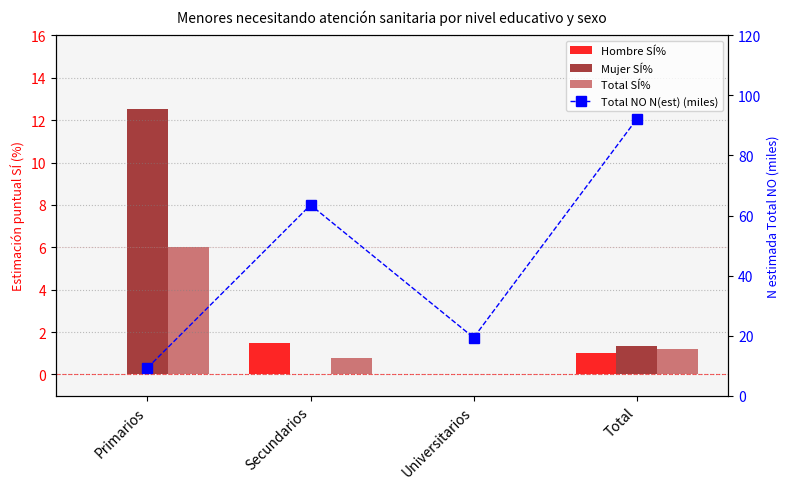

Count the number of data series in this chart.

4